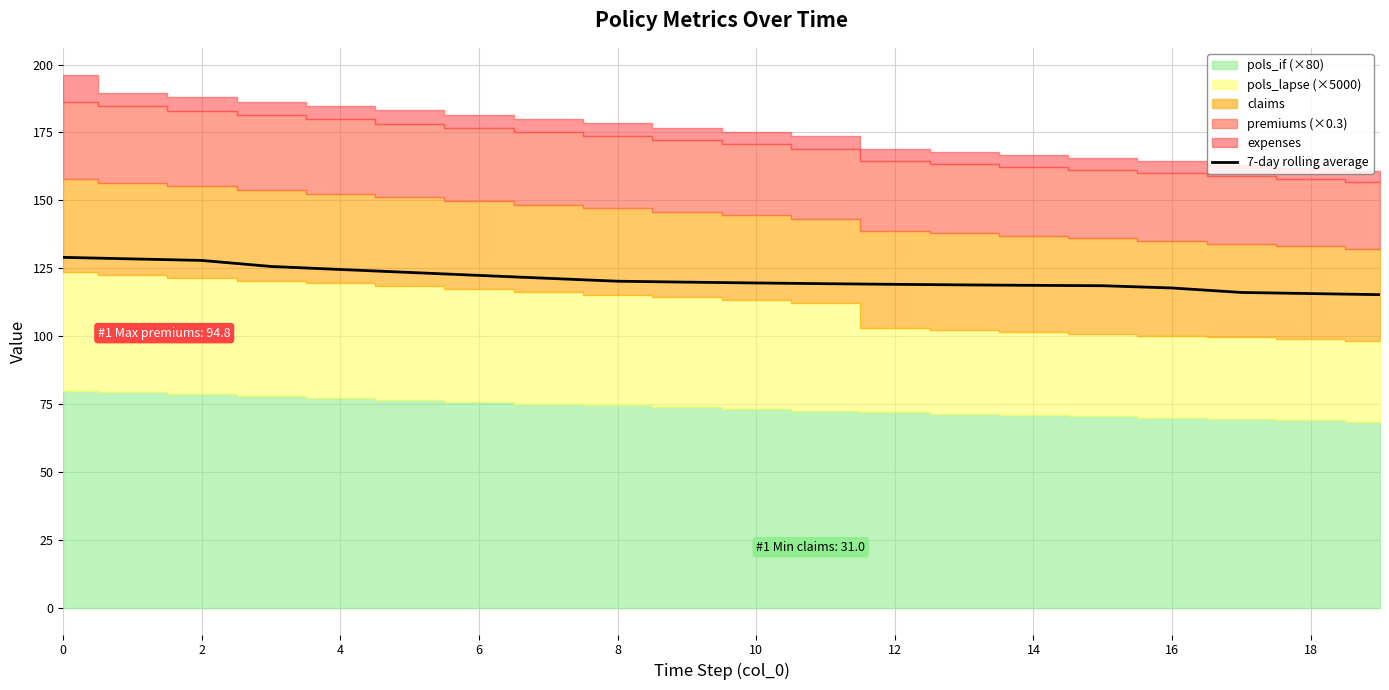

Reading left to right, list all the values displayed in this chart.

129.0	128.5	127.9	125.7	124.6	123.5	122.4	121.3	120.2	119.9	119.6	119.3	119.1	118.9	118.7	118.6	117.7	116.1	115.7	115.3